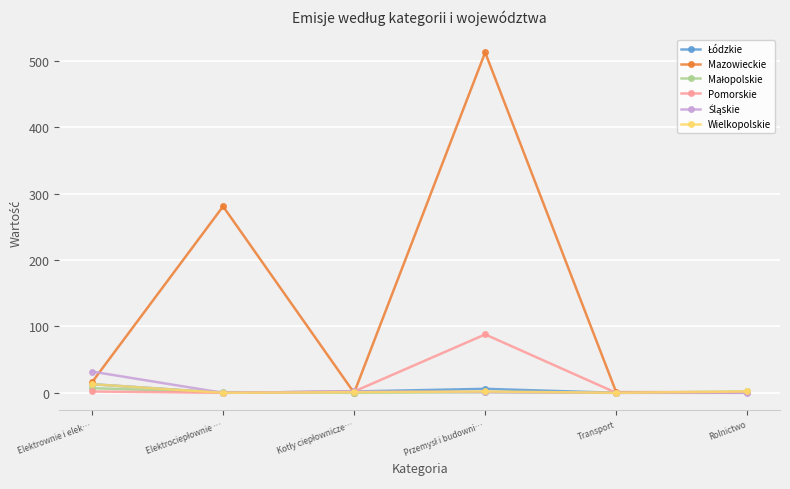

What is the greatest value displayed?

513